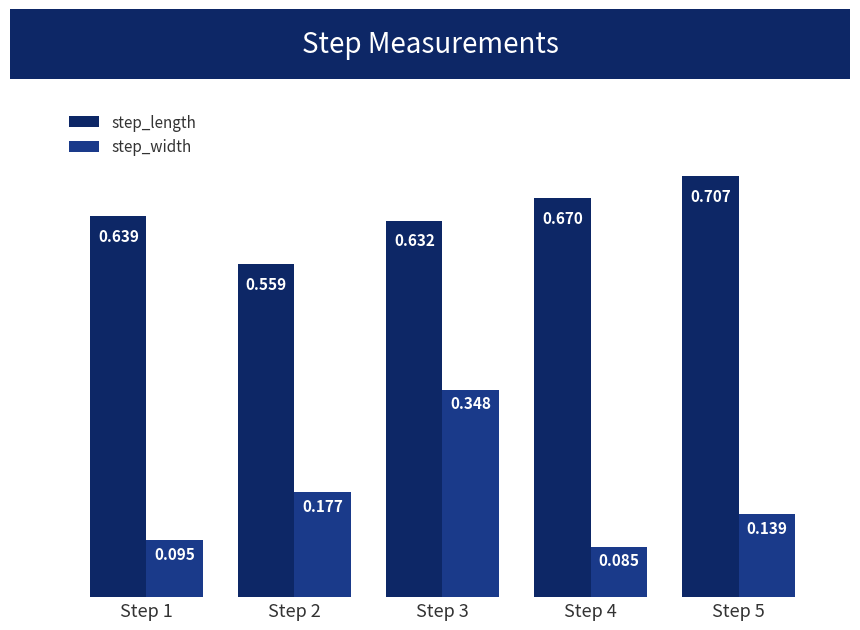

Rank the series at Step 3 from lowest to highest value.

step_width, step_length